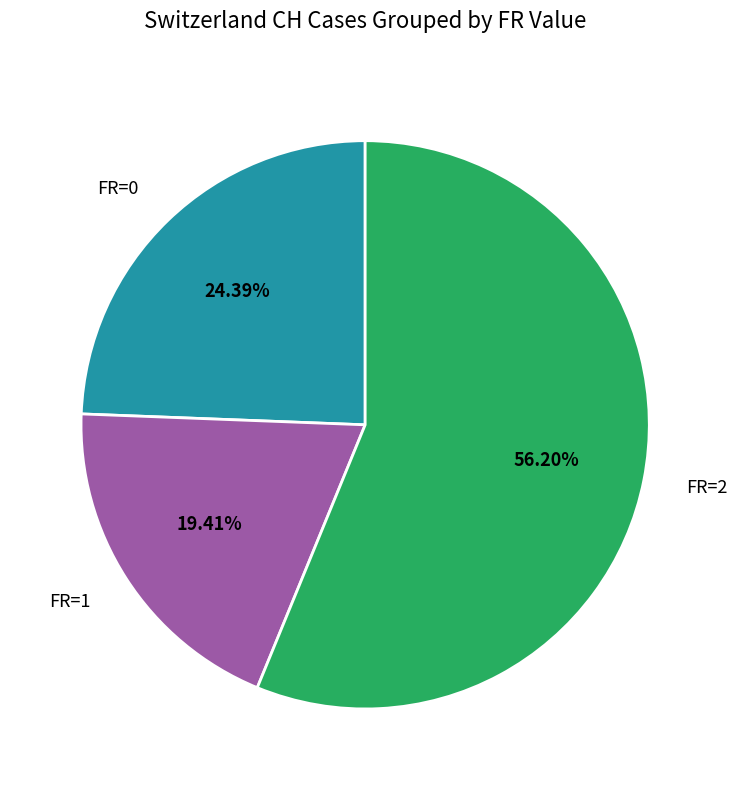

To the nearest percent, what is the difference between the largest and smallest slice percentages?

37%